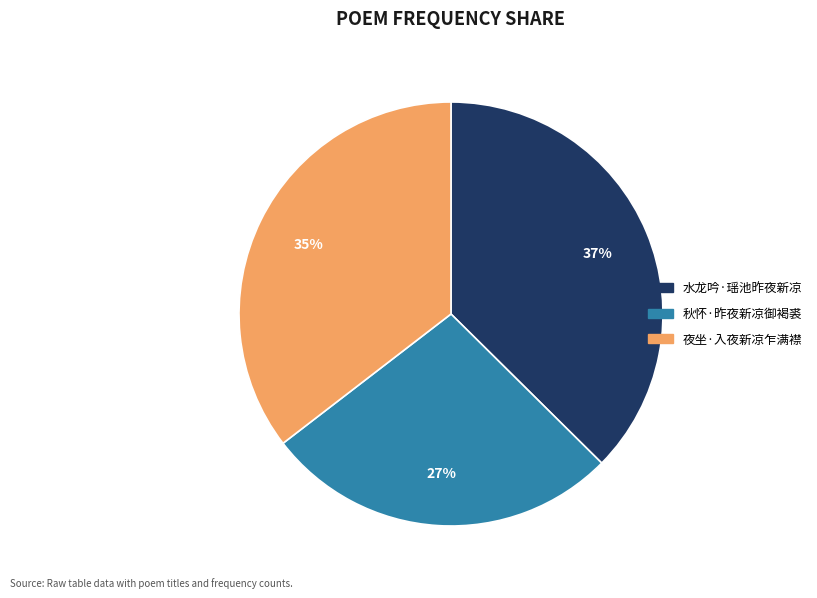

Which has a higher value, 秋怀·昨夜新凉御褐裘 or 夜坐·入夜新凉乍满襟?

夜坐·入夜新凉乍满襟